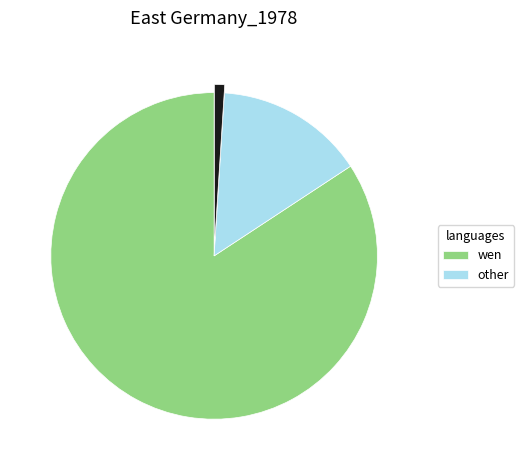

Is there any slice that represents more than half of the pie?

Yes